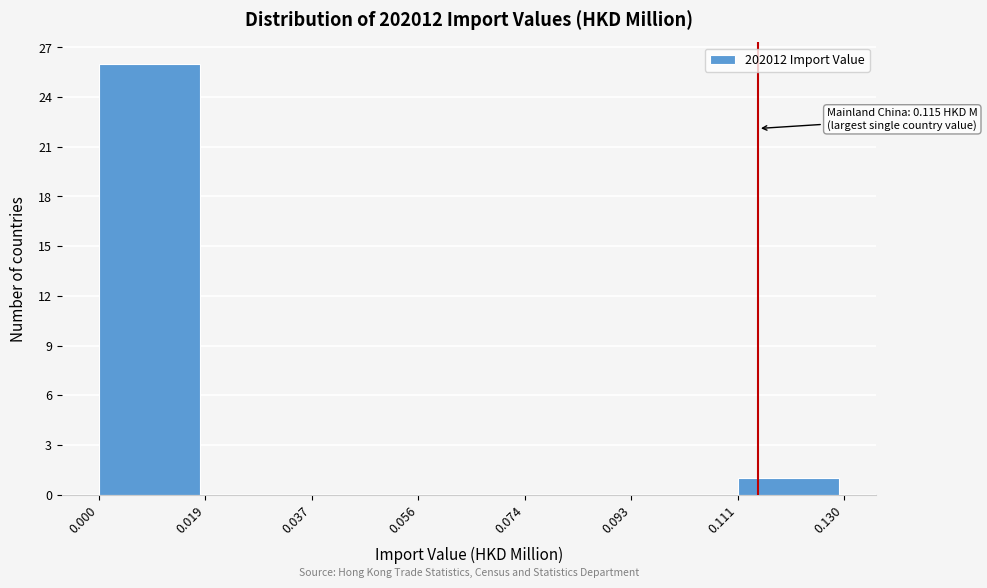

Which range on the x-axis has the tallest bar?

0.000 to 0.019